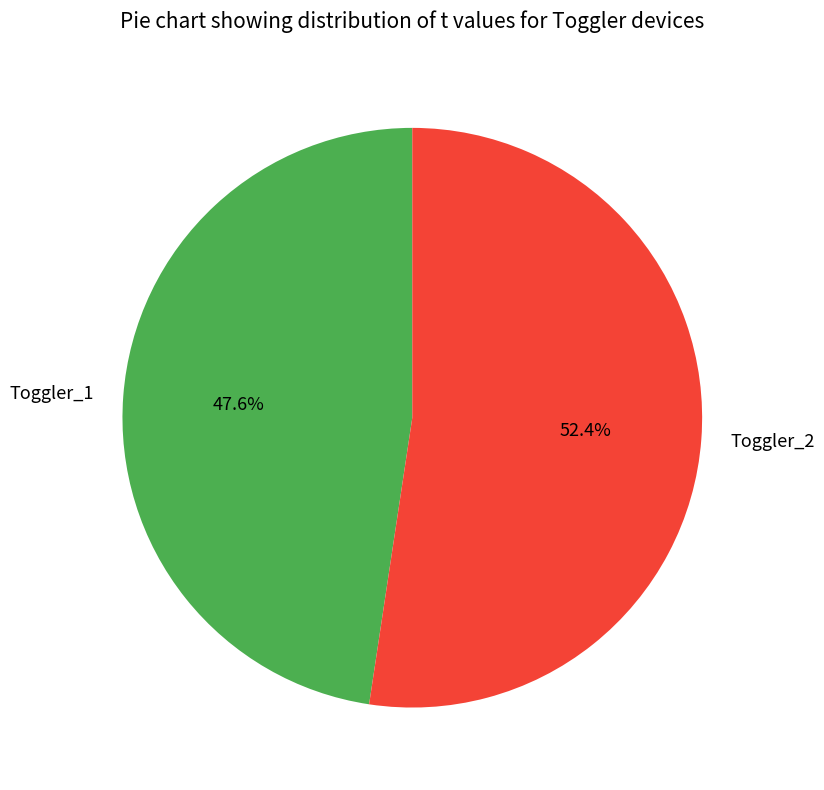

What is the smallest slice in the pie chart?

Toggler_1